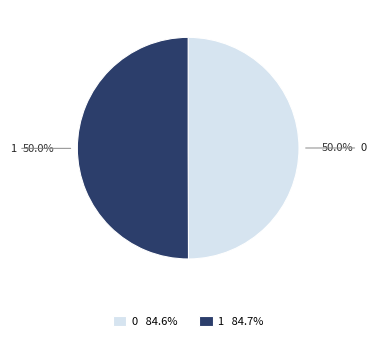

Do 1 84.7% and 0 84.6% together represent more than half of the pie?

Yes